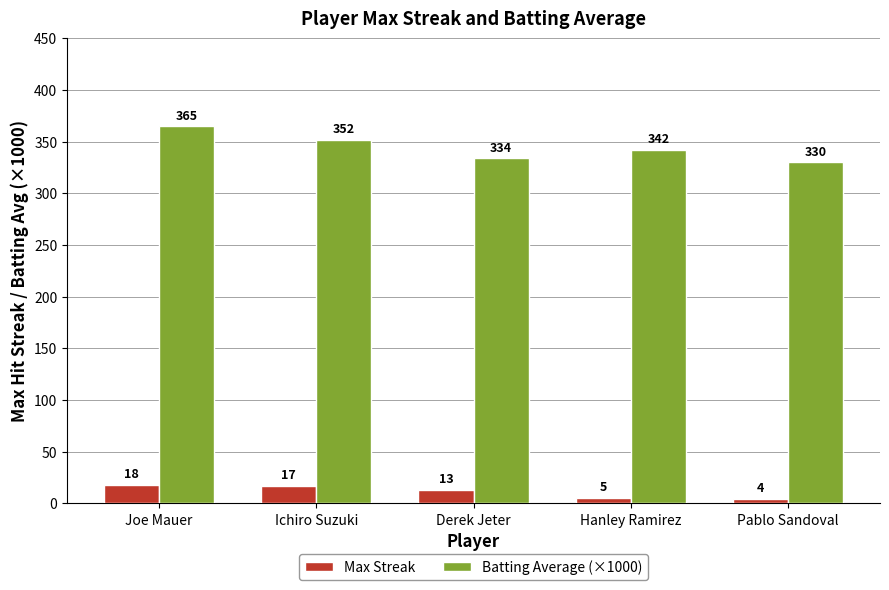

What are all the series names shown in the legend?

Max Streak, Batting Average (×1000)